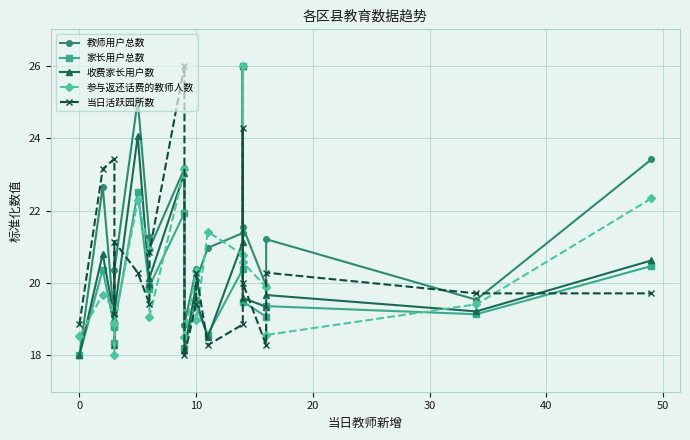

How many data points in 家长用户总数 are less than 19?

6